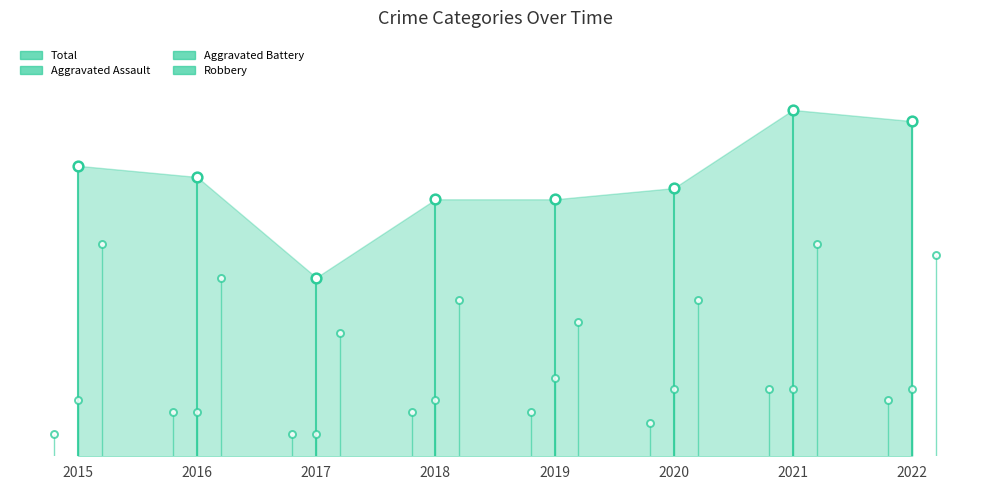

In Aggravated Battery, how many points are higher than both neighbors (excluding endpoints)?

1